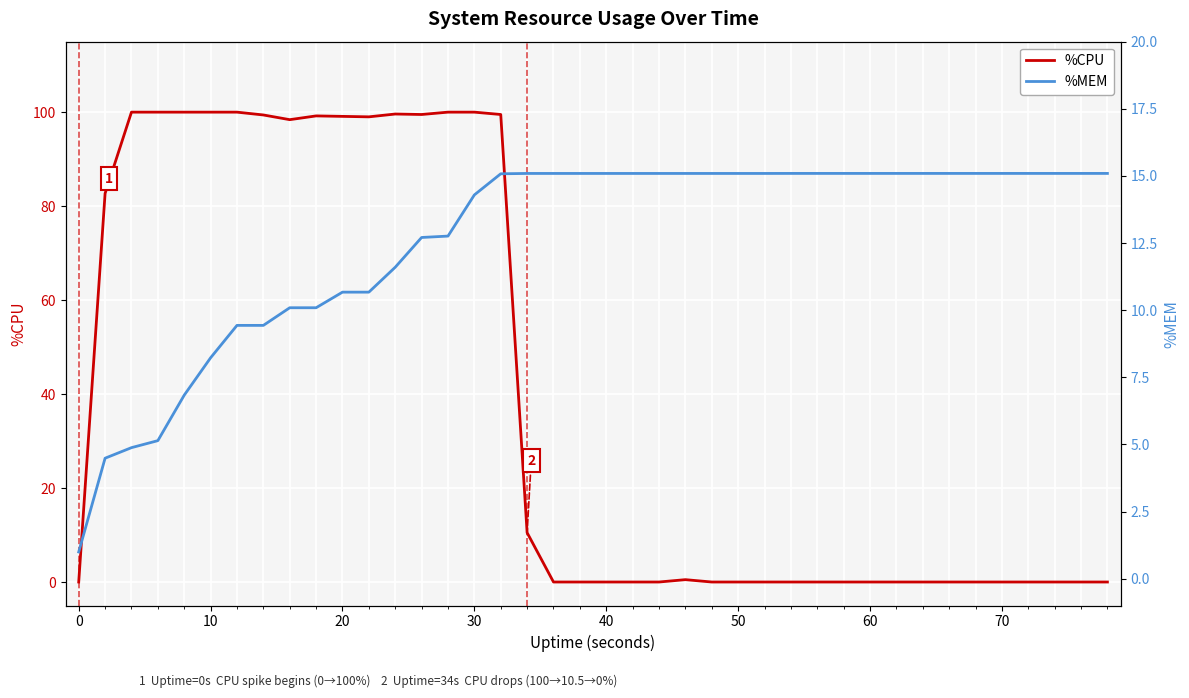

What are all the series names shown in the legend?

%CPU, %MEM